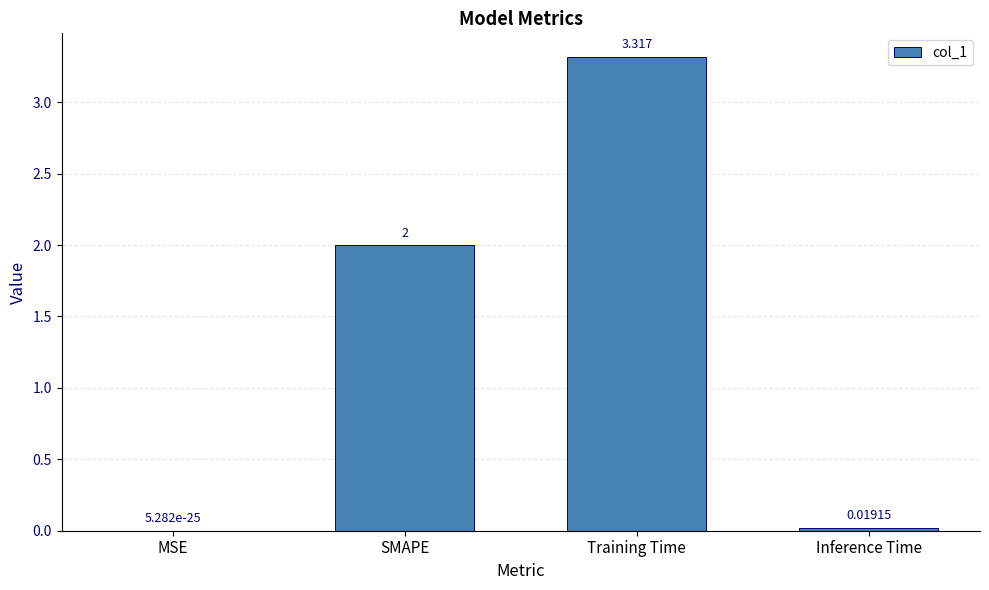

Where is the data nearest to the value 1?

Inference Time